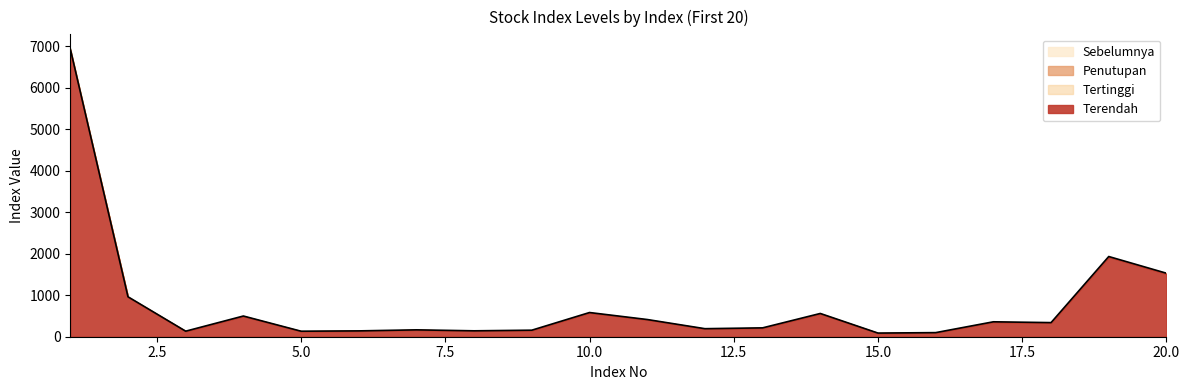

Which series has the largest total across all categories?

Tertinggi